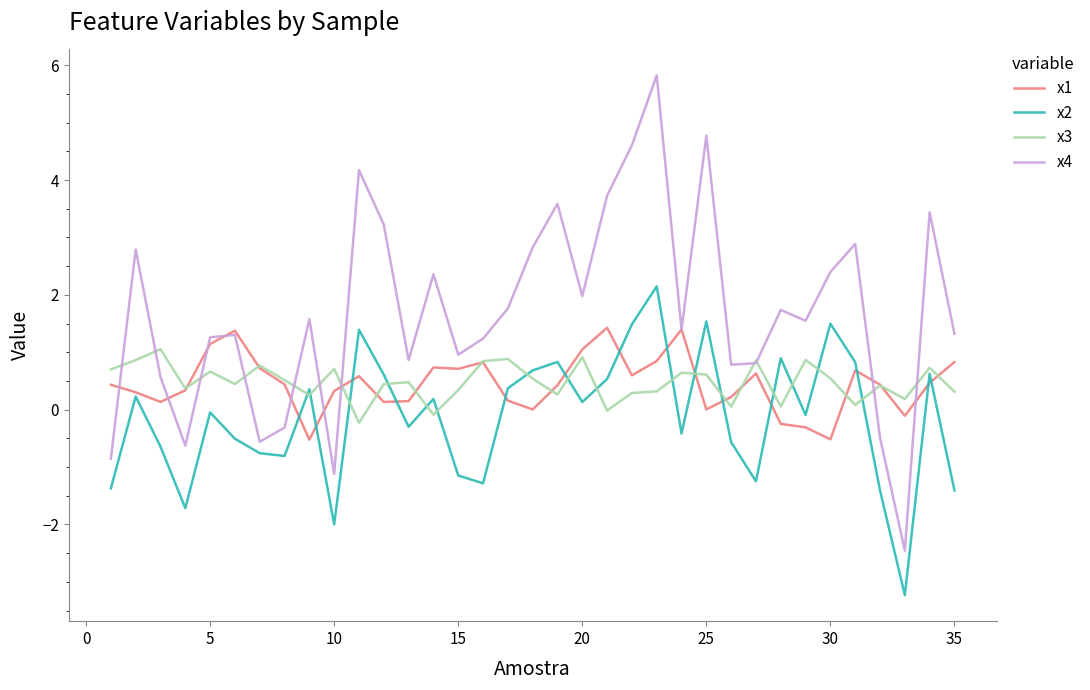

What is the greatest value displayed?

5.8